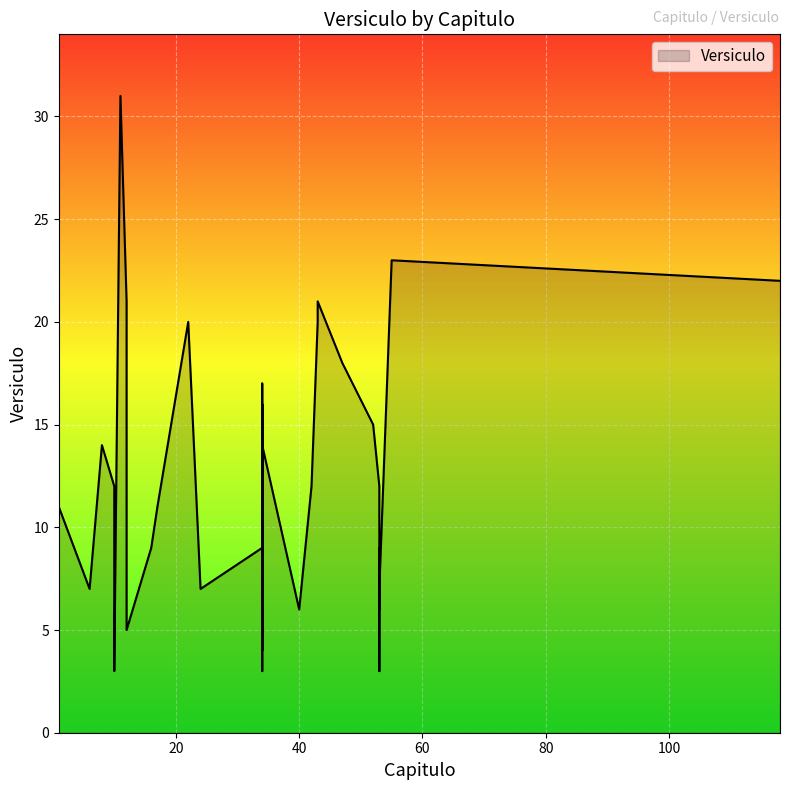

True or false: there are more than 2 points higher than both neighbors.

True